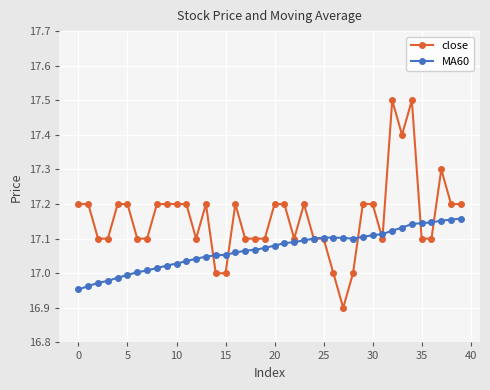

What is the highest value of the close series?

17.5